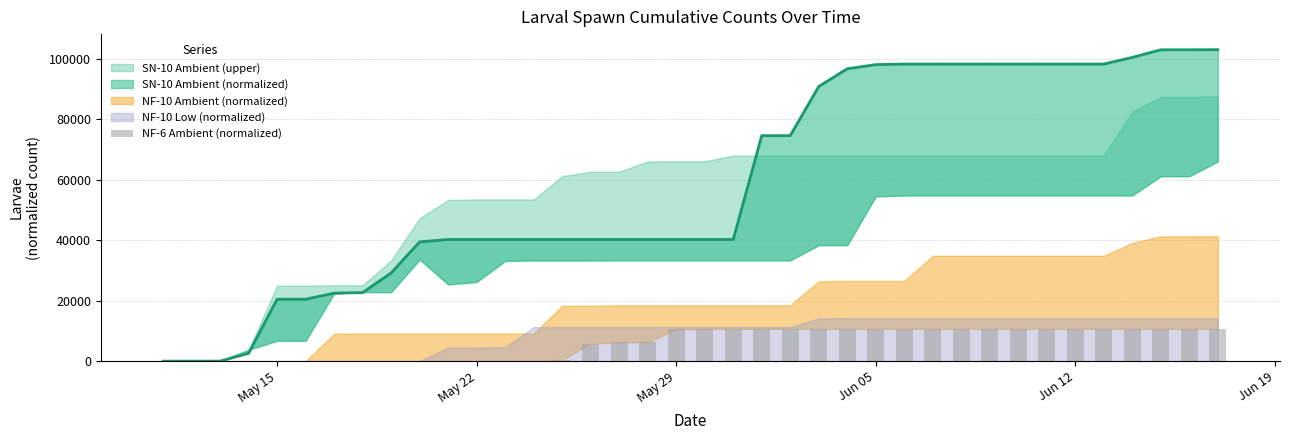

True or false: the data shows -3583.3 at May 15.

False